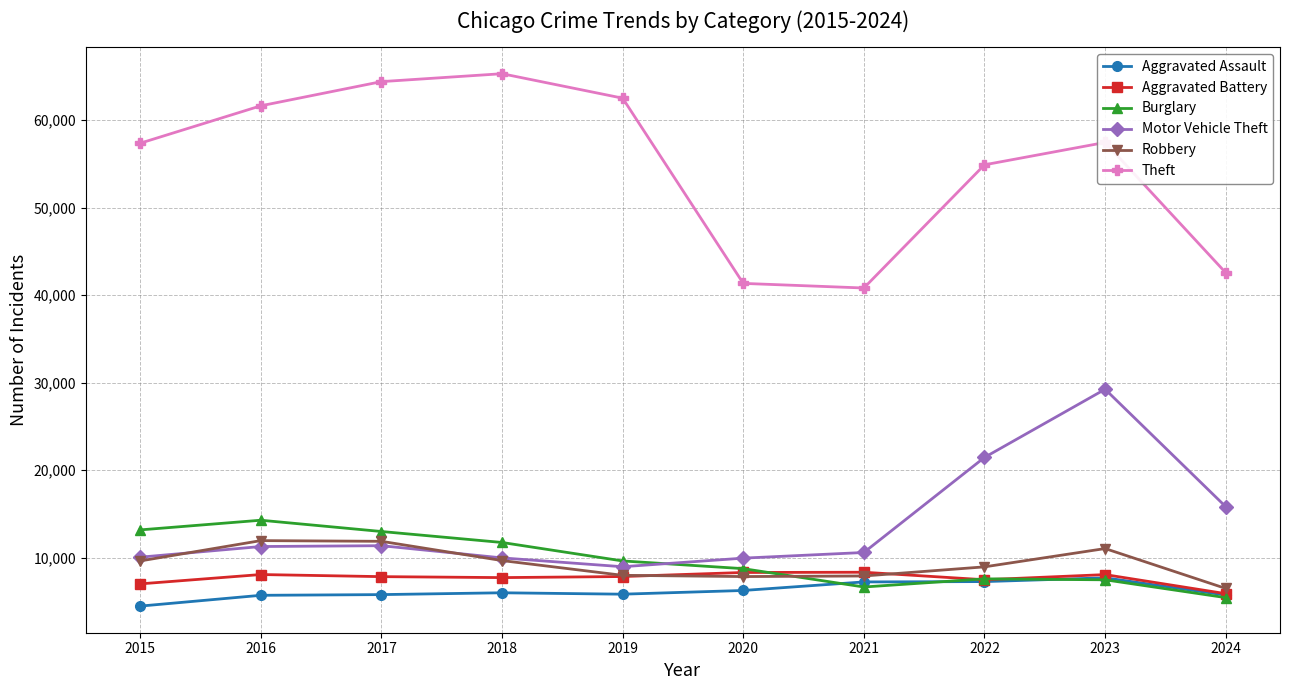

Is the value of Theft at 2017 greater than the value of Aggravated Battery at 2019?

Yes